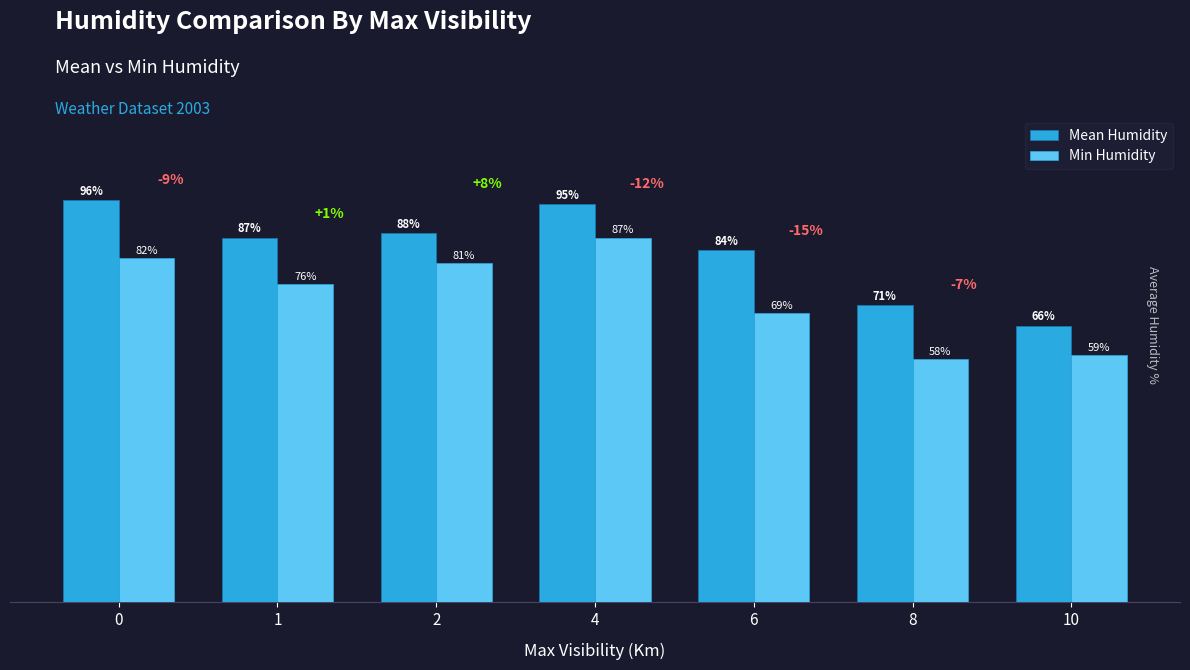

Is the value of Mean Humidity at 8 greater than the value of Min Humidity at 6?

Yes